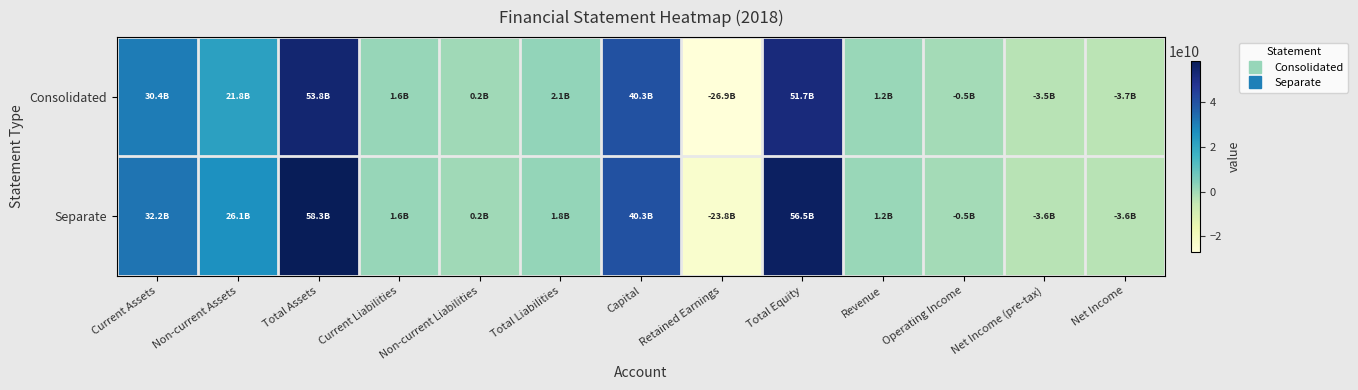

What is the minimum value shown in the chart?

-26907073253